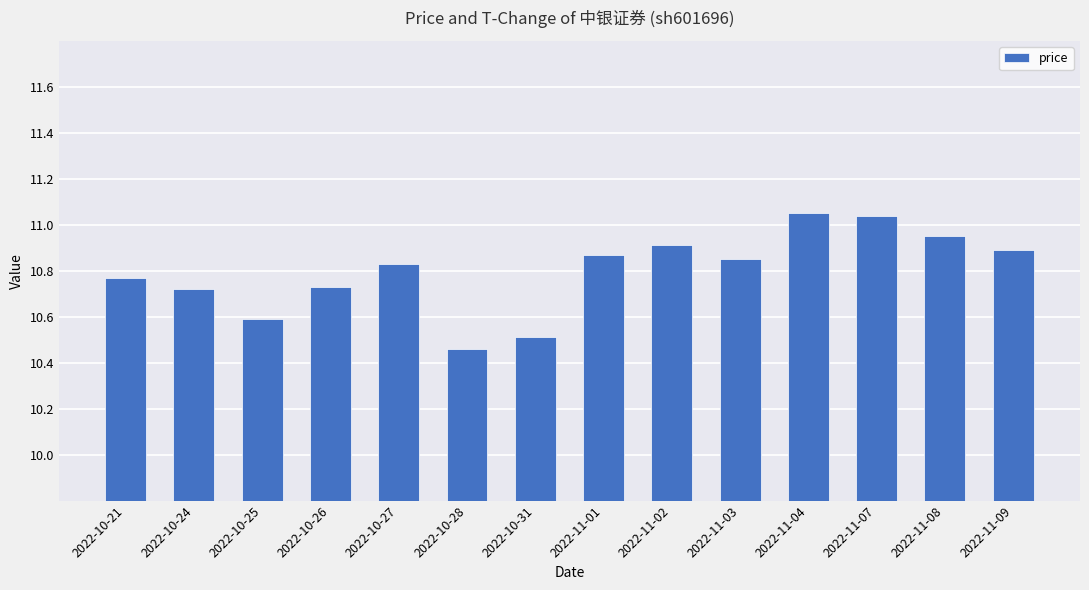

At which label is the value closest to 10?

2022-10-28